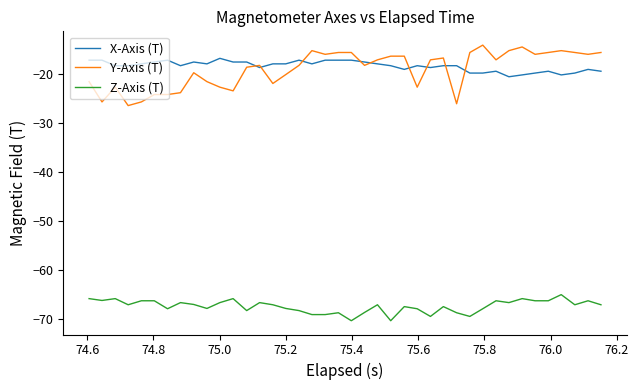

Which series ends up on top after the final intersection of Y-Axis (T) and X-Axis (T)?

Y-Axis (T)